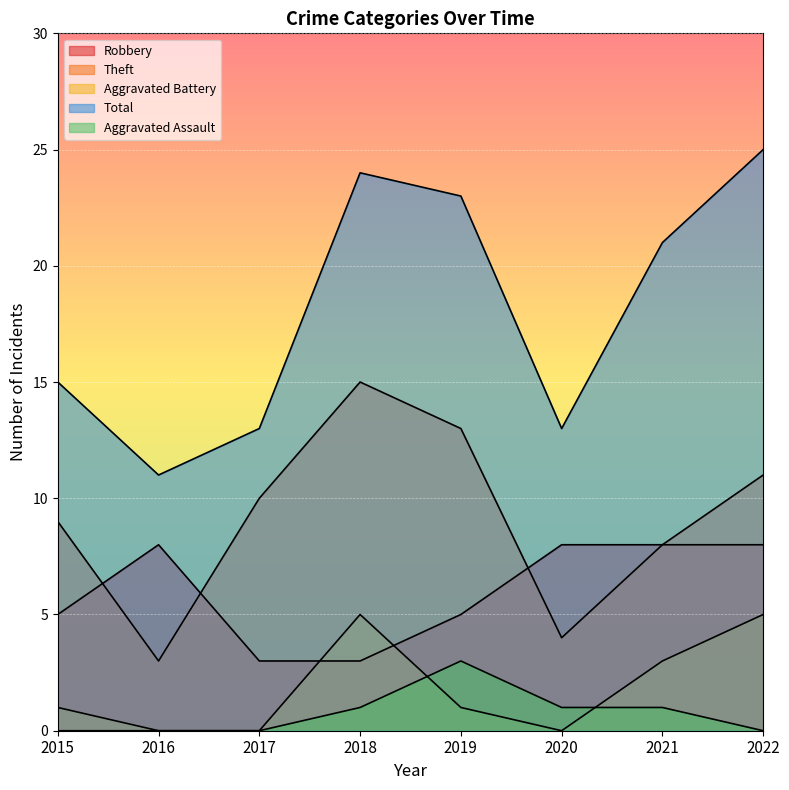

Is the value of Theft at 2021 greater than the value of Total at 2016?

No